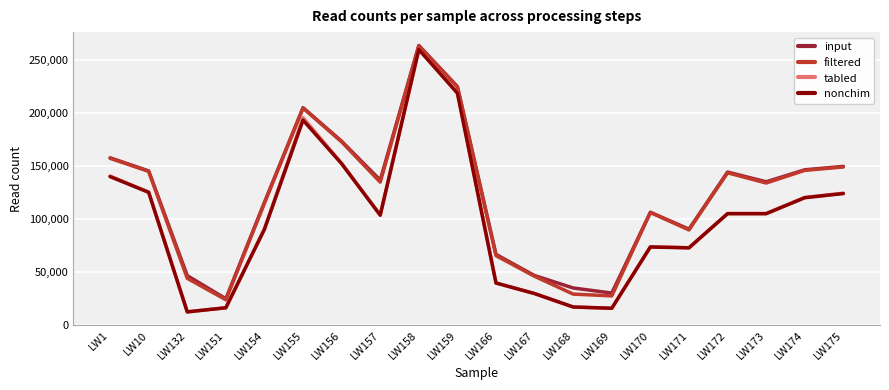

What is the difference between the second highest and second lowest values in the tabled series?

203589